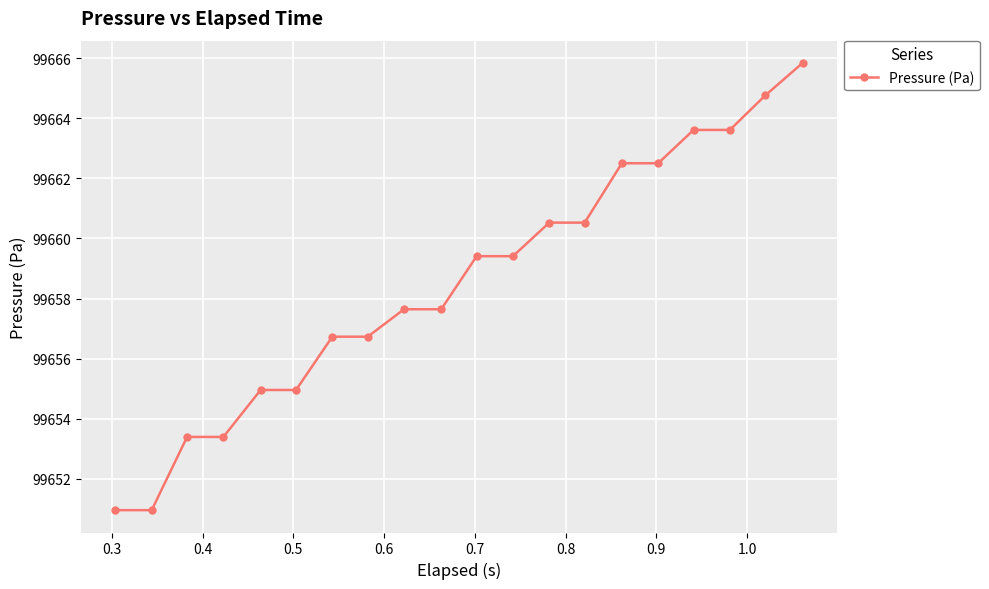

Reading right to left, extract all data points from this chart.

99665.8	99664.8	99663.6	99663.6	99662.5	99662.5	99660.5	99660.5	99659.4	99659.4	99657.6	99657.6	99656.7	99656.7	99655.0	99655.0	99653.4	99653.4	99651.0	99651.0